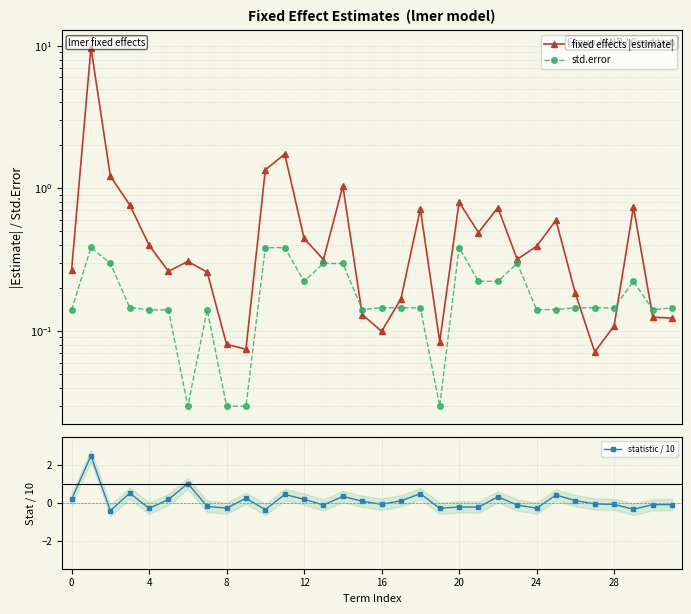

What is the maximum value for std.error?

0.4